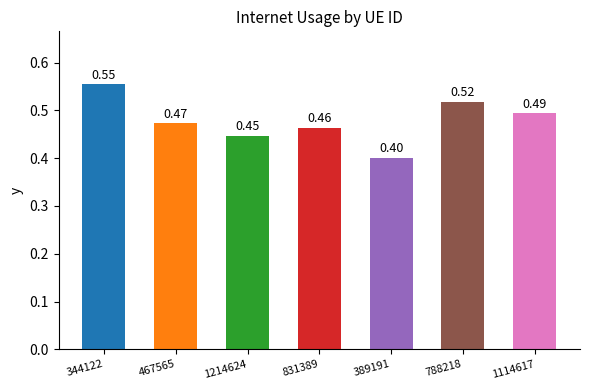

List the labels in order of value, smallest first.

389191, 1214624, 831389, 467565, 1114617, 788218, 344122